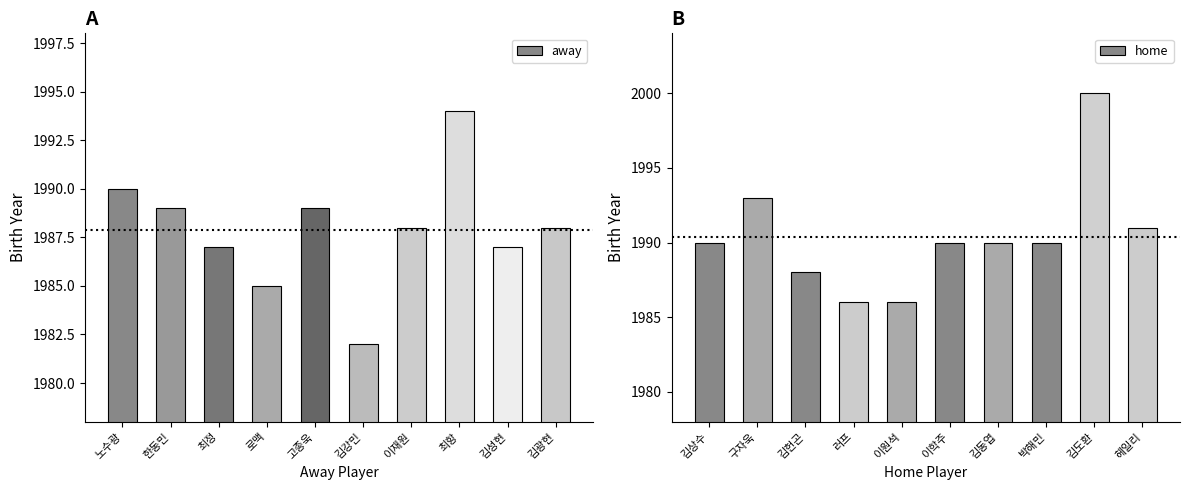

Does the chart contain stacked bars?

No